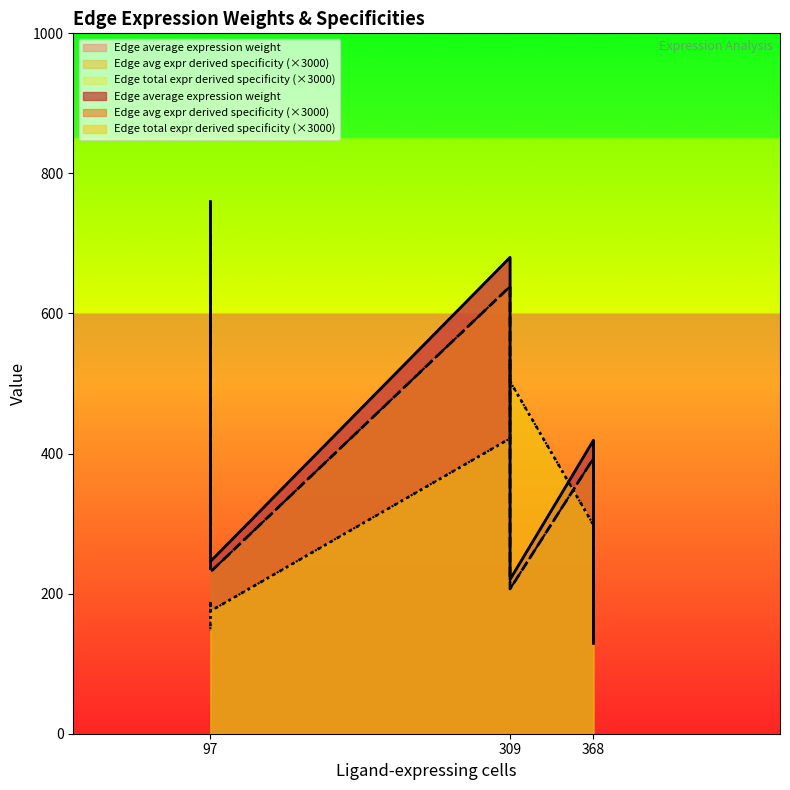

What is the smallest value displayed?

127.3